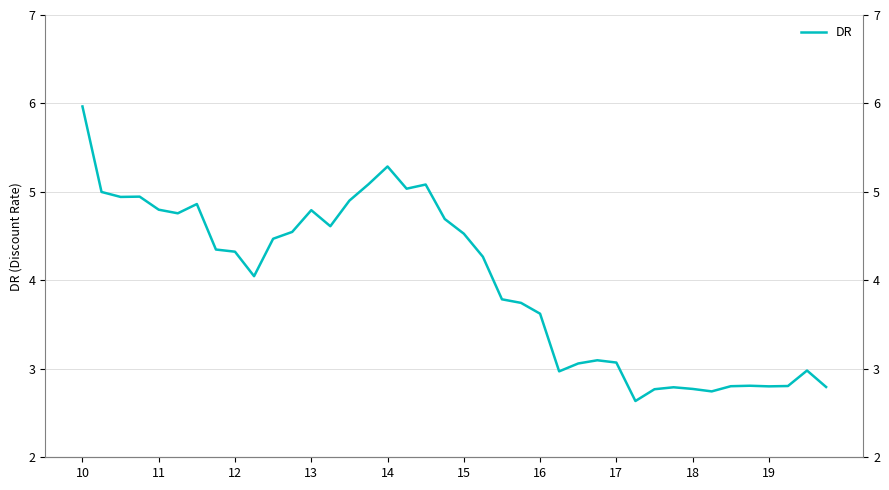

How many lines are shown in the chart?

1